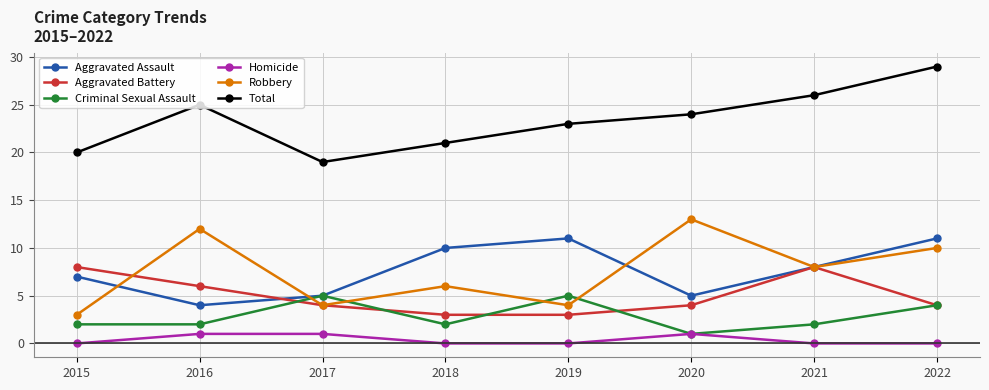

Rank the series by their maximum value, from highest to lowest.

Total, Robbery, Aggravated Assault, Aggravated Battery, Criminal Sexual Assault, Homicide